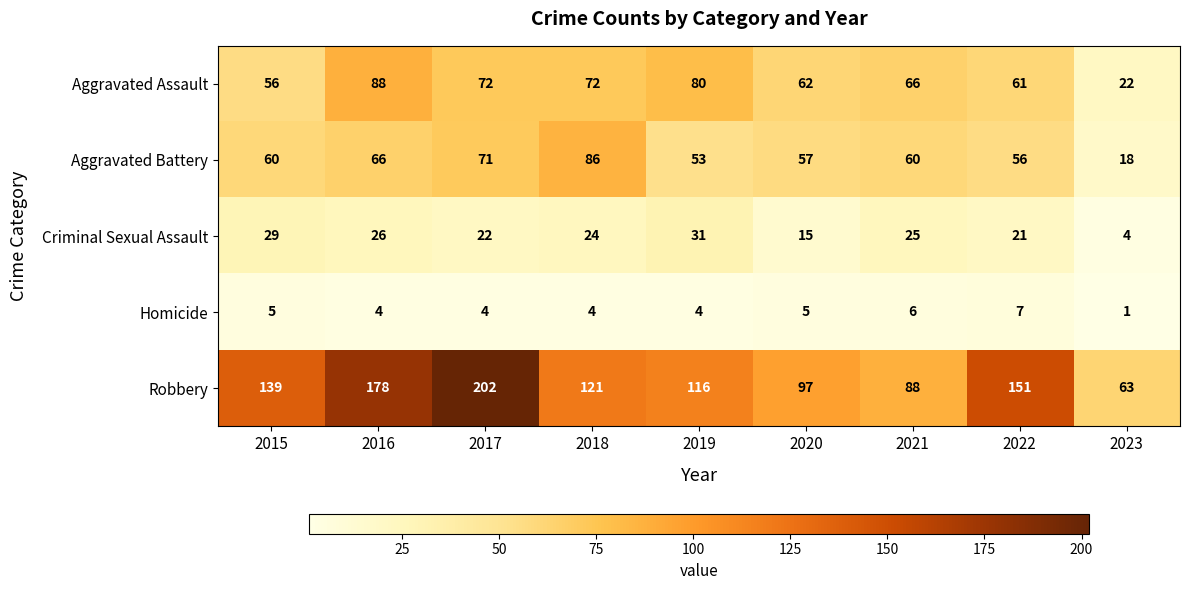

What is the greatest value displayed?

202